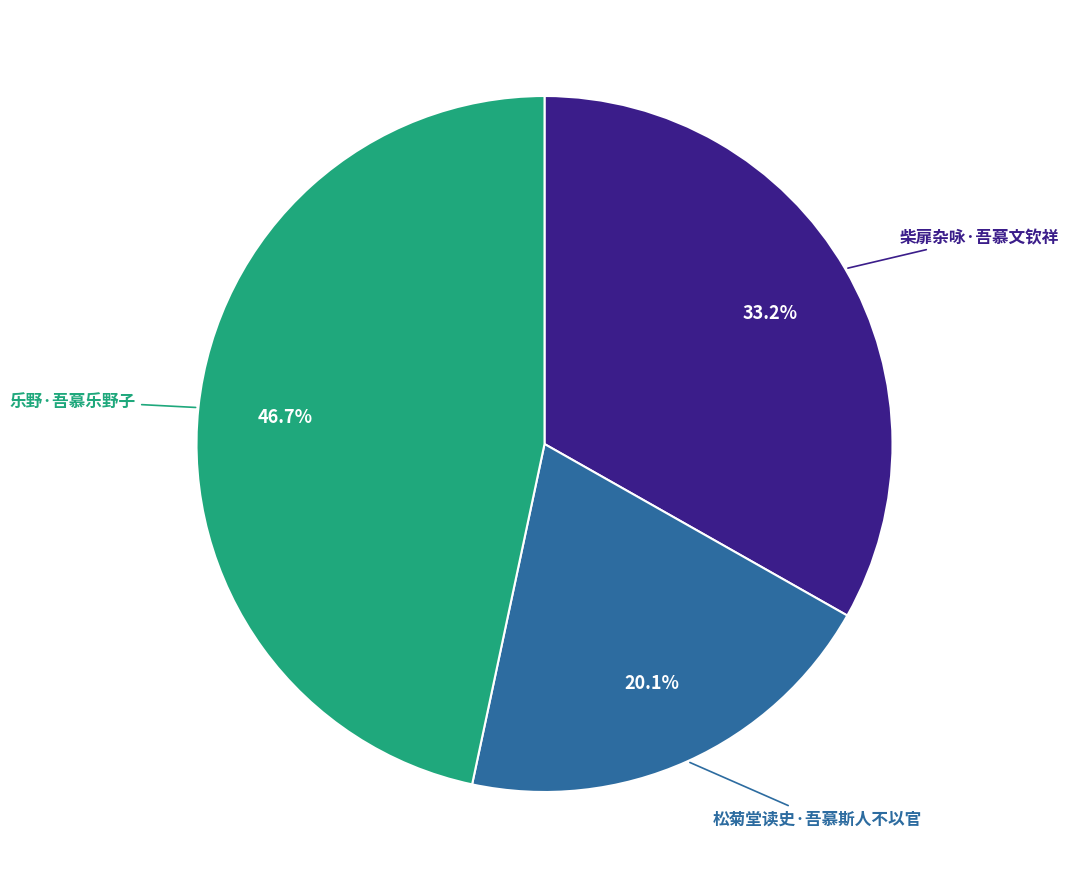

Is it true that 乐野·吾慕乐野子 is 32% of the pie?

False